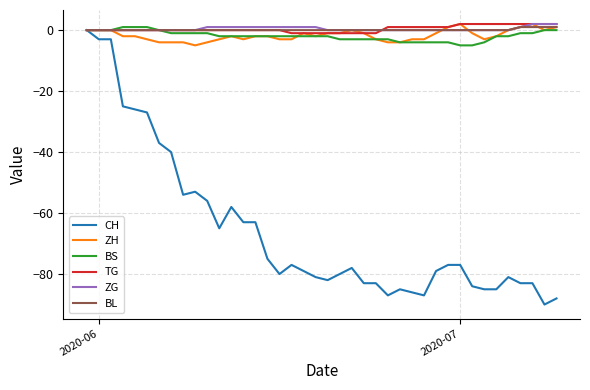

Which series has the widest spread of values?

CH